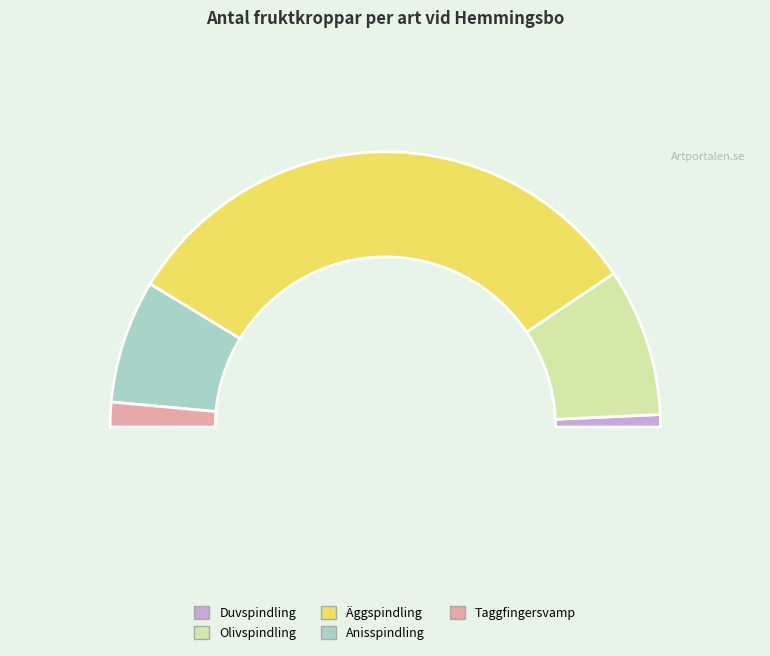

To the nearest percent, what is the difference between the Duvspindling and Anisspindling slice percentages?

13%